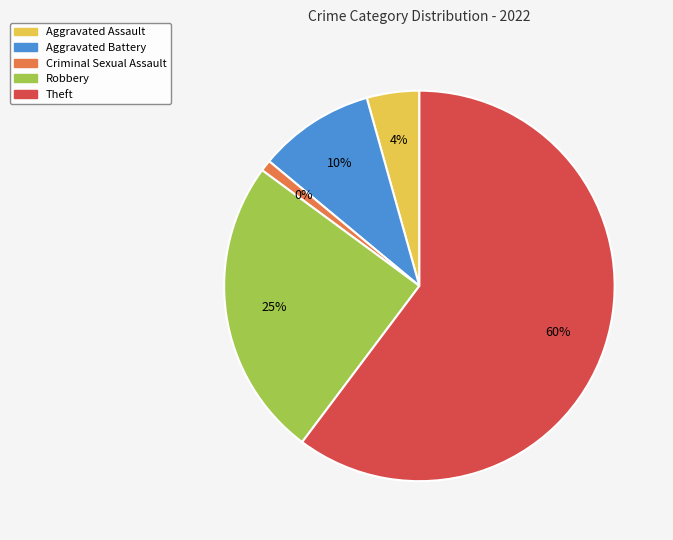

How many slices are in this pie chart?

5